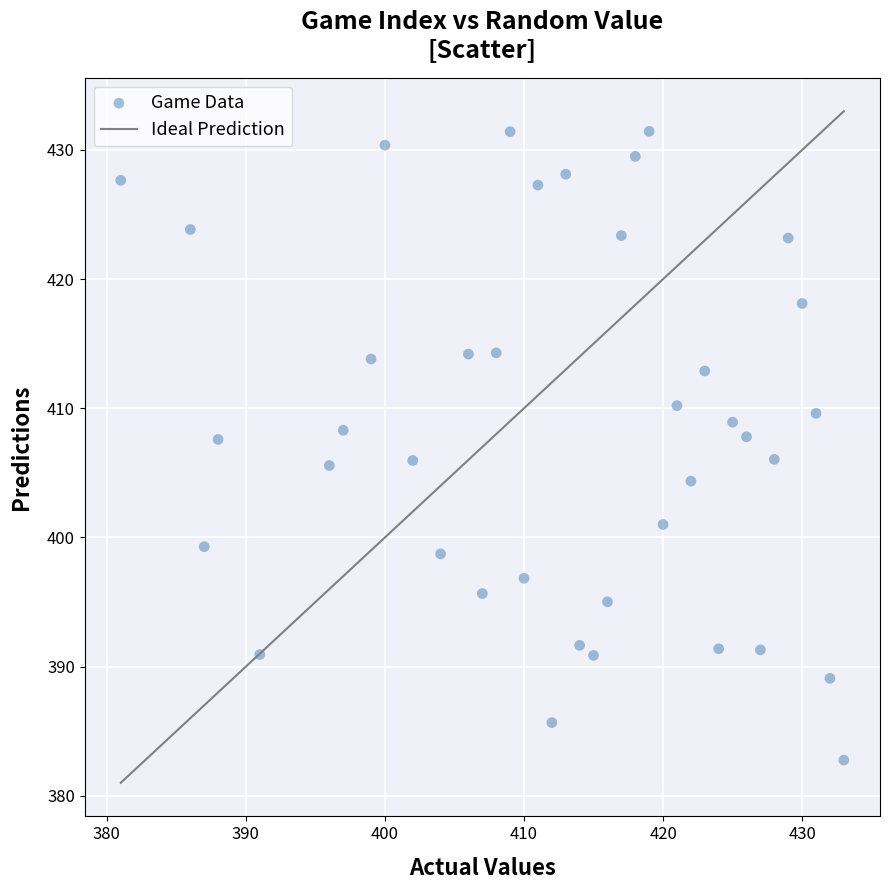

What is the range of Y values (max minus min)?

48.7